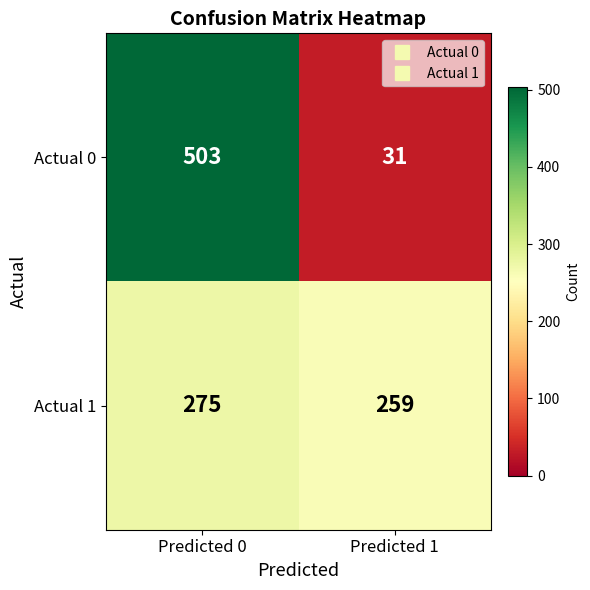

What value does the Actual 0 series have at Predicted 1?

31